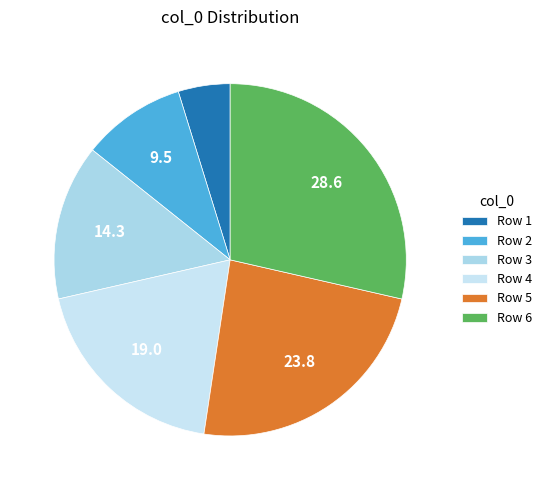

What is the largest slice in the pie chart?

Row 6